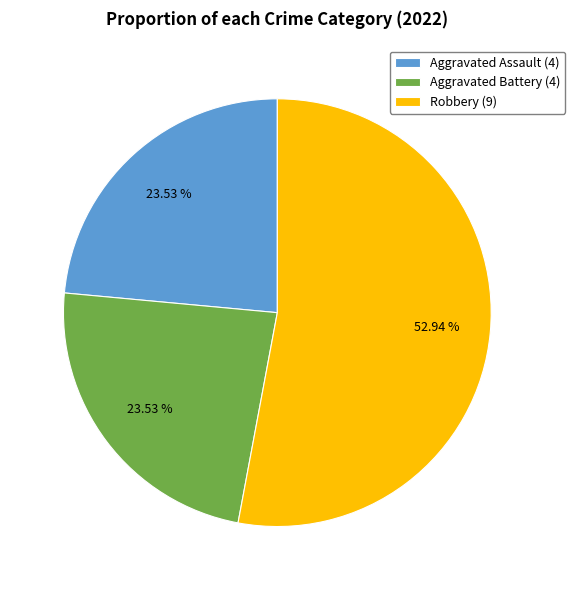

Which has a higher value, Robbery (9) or Aggravated Assault (4)?

Robbery (9)